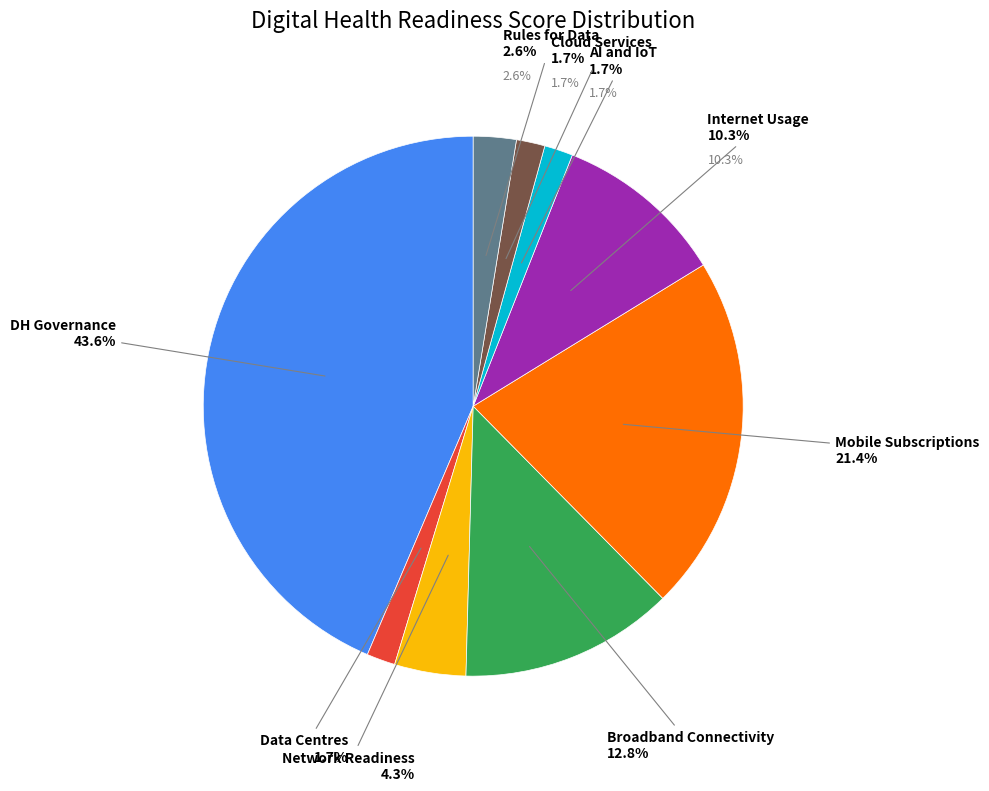

True or false: Other accounts for 21% of the total.

False